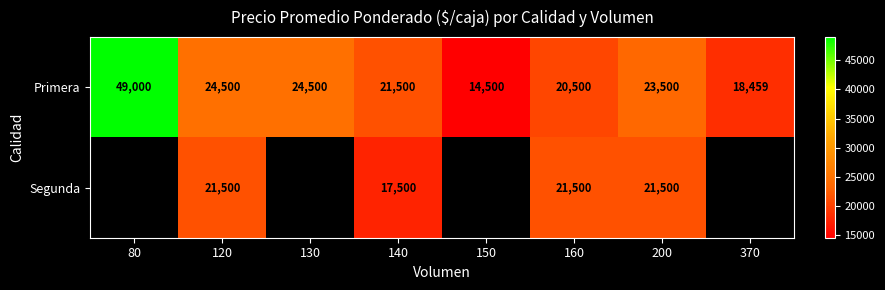

Is the value of Primera at 370 greater than the value of Segunda at 160?

No